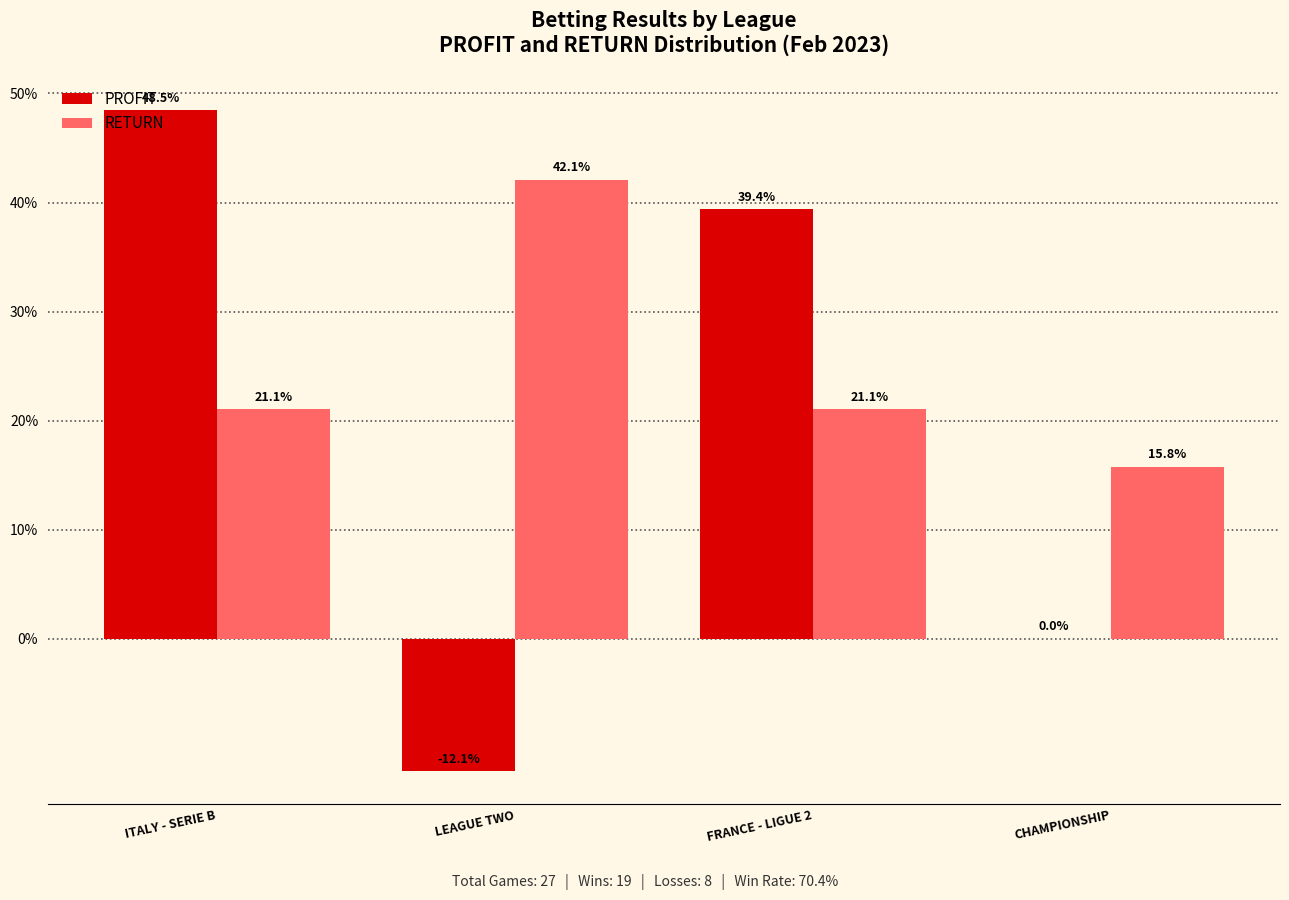

The value of RETURN at ITALY - SERIE B is 21.1. True or false?

True